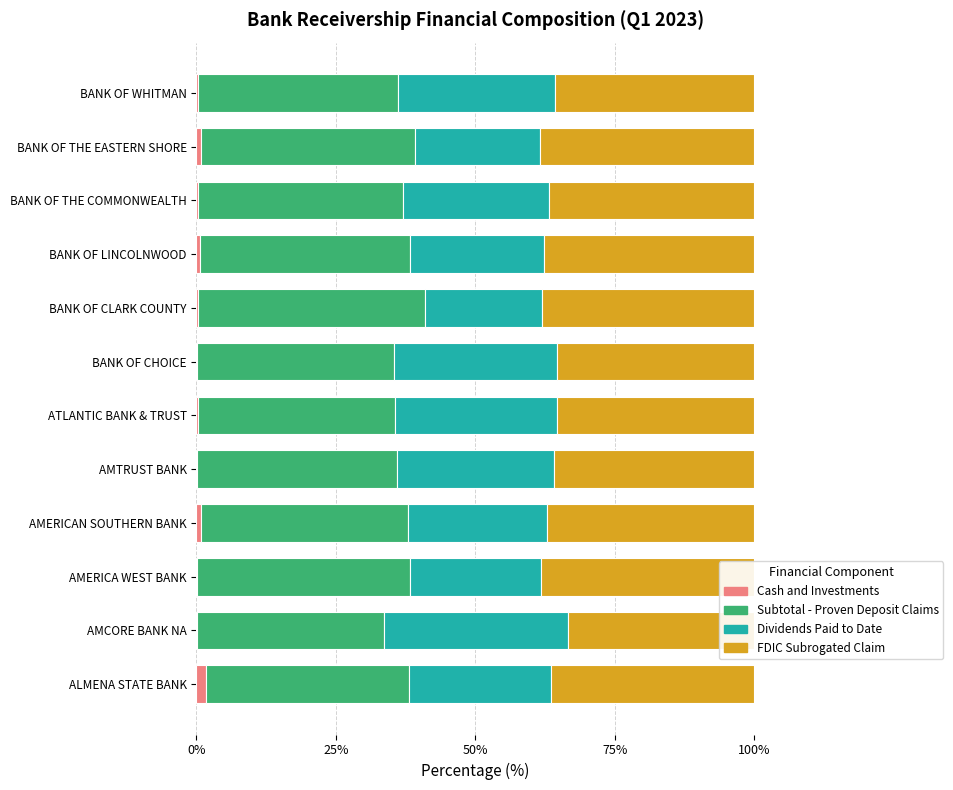

The Cash and Investments series shows 0.3 at BANK OF WHITMAN. True or false?

True